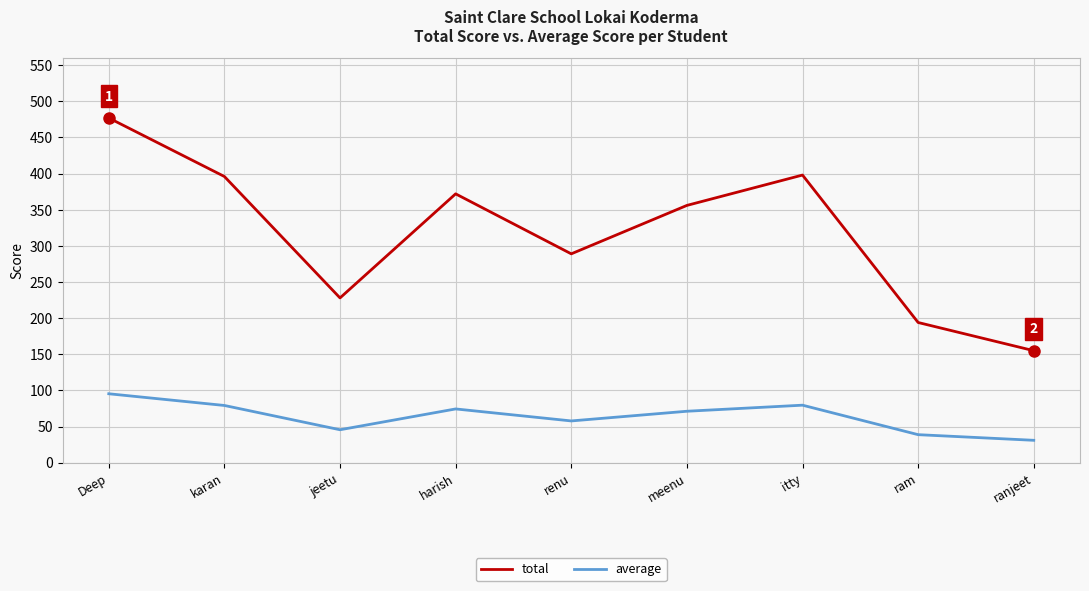

What is the difference between the maximum and second lowest values in the total series?

283.0